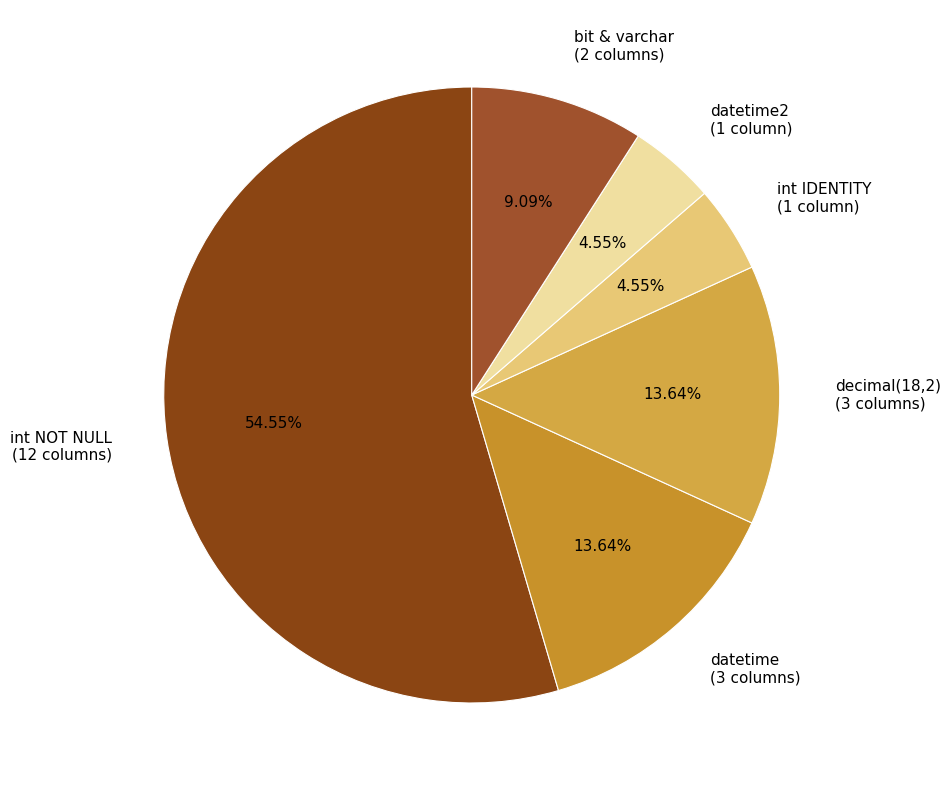

Approximately how many times larger is the value at bit & varchar (2 columns) compared to datetime2 (1 column)?

2.0